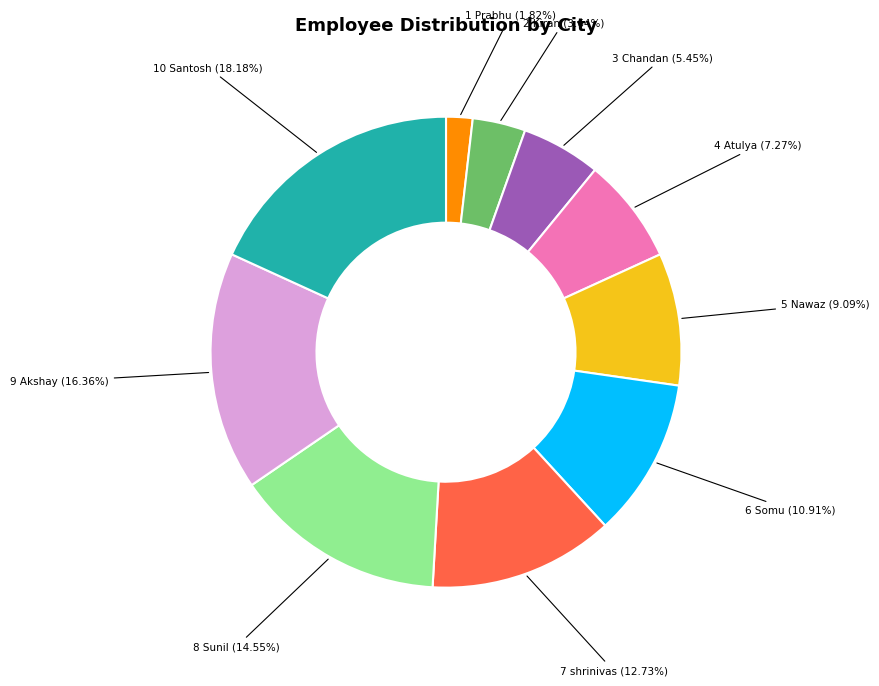

Is there a majority slice in this chart?

No